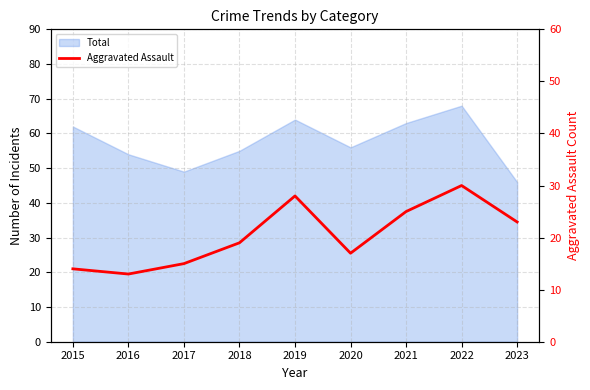

At which category does the data reach its first local peak?

2019